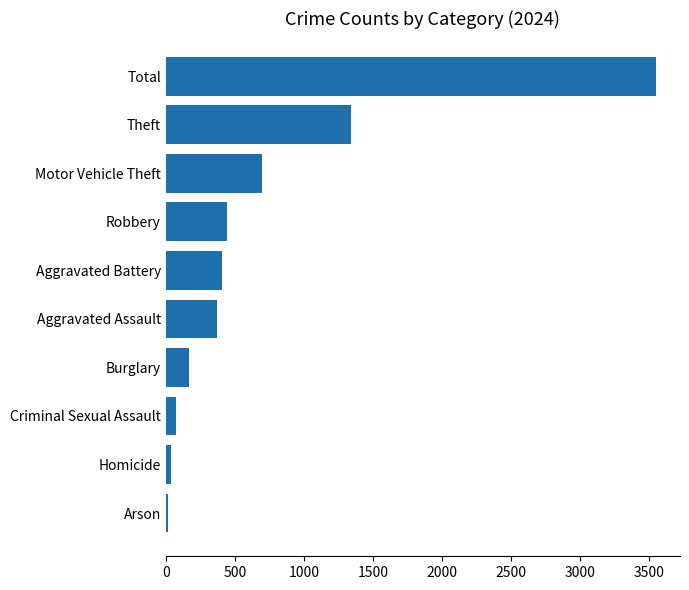

Reading top to bottom, what are all the values shown in this chart?

Total=3544	Theft=1338	Motor Vehicle Theft=700	Robbery=443	Aggravated Battery=404	Aggravated Assault=368	Burglary=165	Criminal Sexual Assault=73	Homicide=38	Arson=15